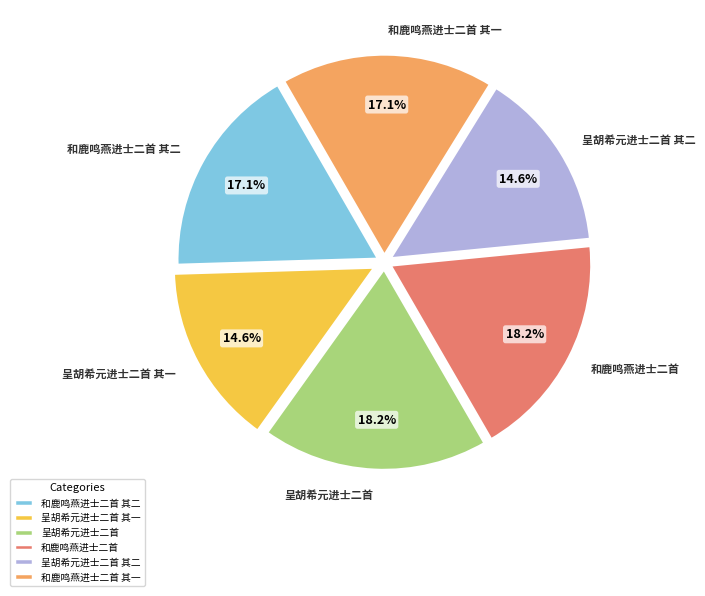

Between 和鹿鸣燕进士二首 其一 and 呈胡希元进士二首, which is larger?

呈胡希元进士二首